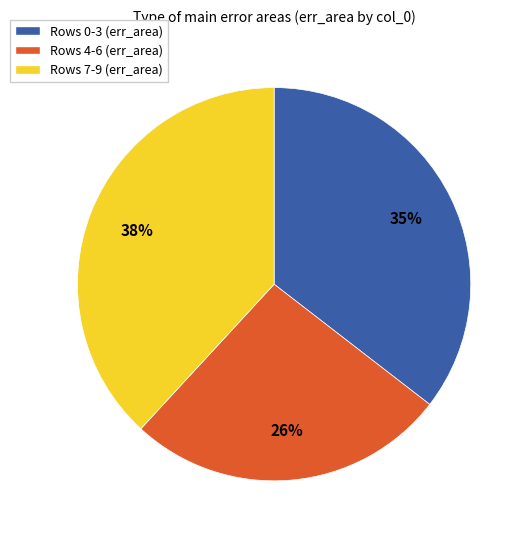

Does any single category account for the majority?

No